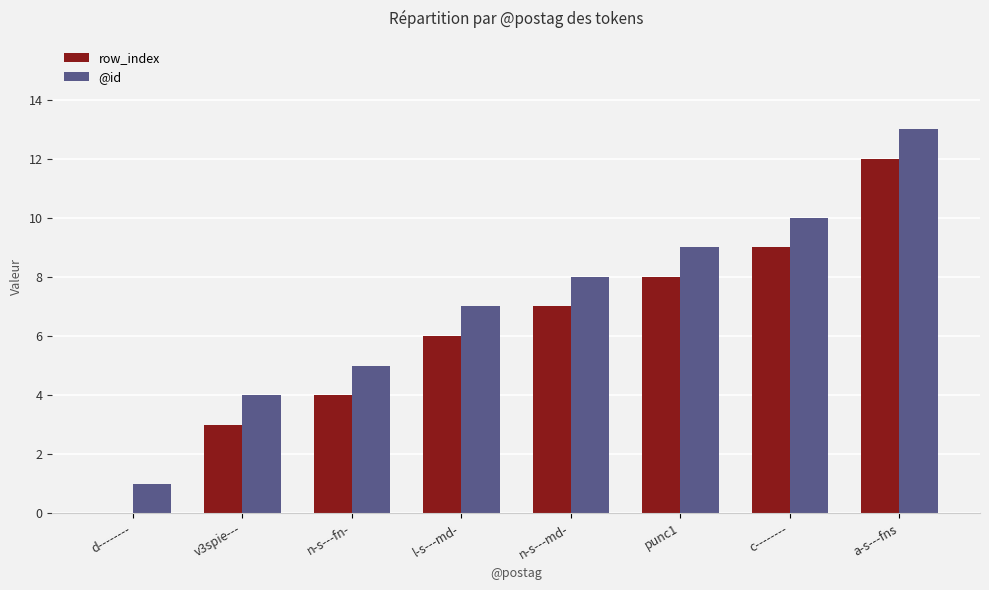

What is the maximum value for row_index?

12